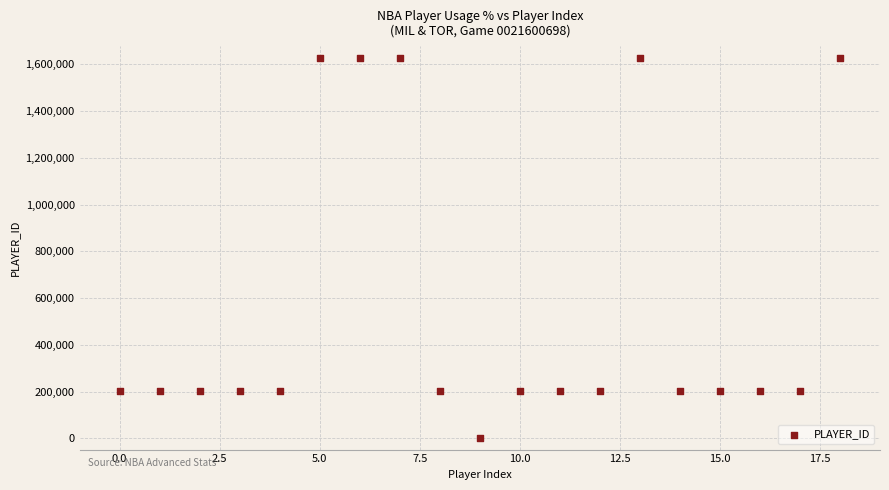

What is the range of Y values (max minus min)?

1625941